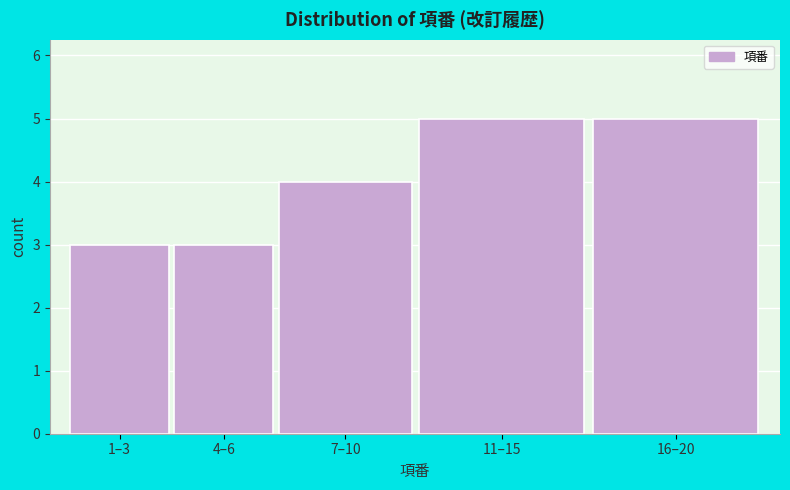

Reading left to right, what are all the values shown in this chart?

3	3	4	5	5